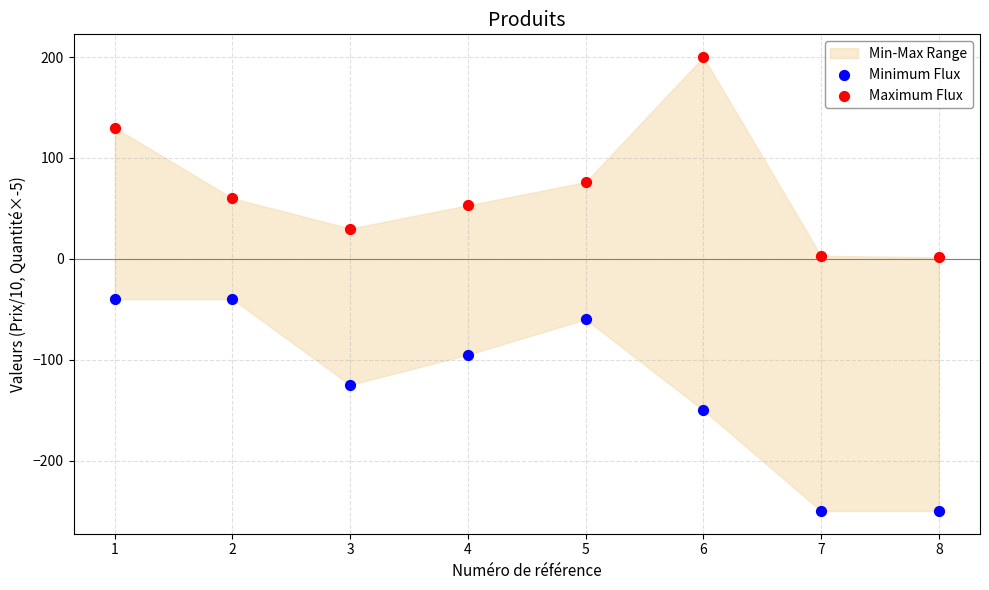

Which series contains the highest Y value?

Maximum Flux